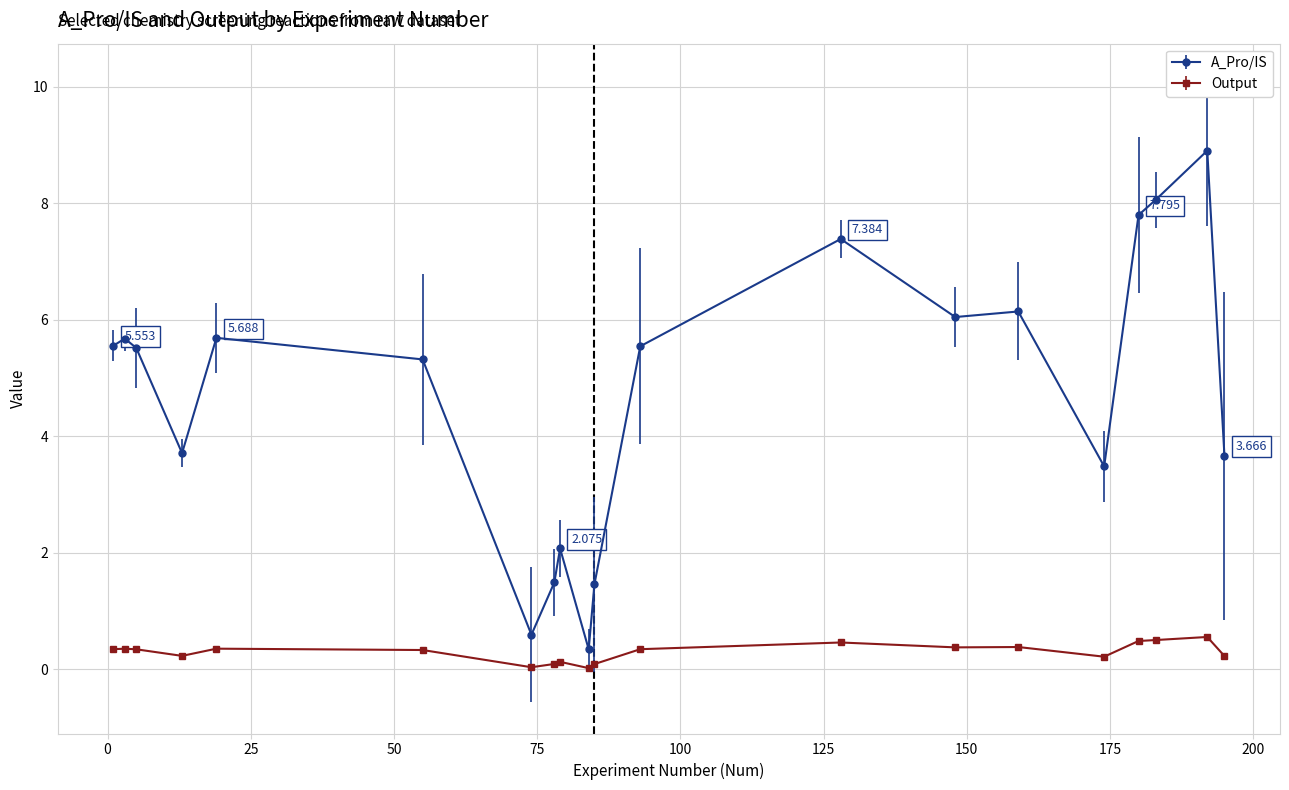

Rank the series by their average value, from lowest to highest.

Output, A_Pro/IS